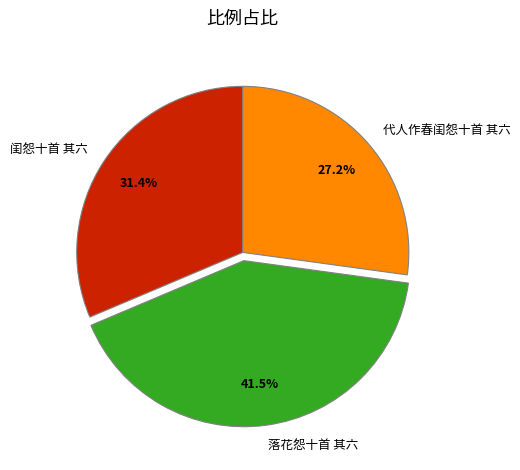

Which has a higher value, 闺怨十首 其六 or 代人作春闺怨十首 其六?

闺怨十首 其六